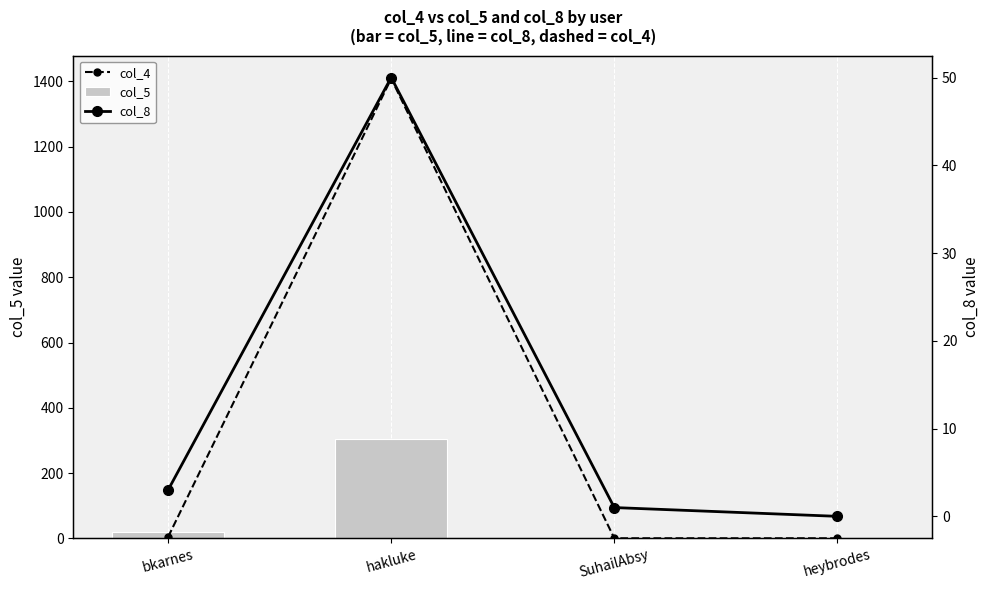

Count the number of data series in this chart.

3